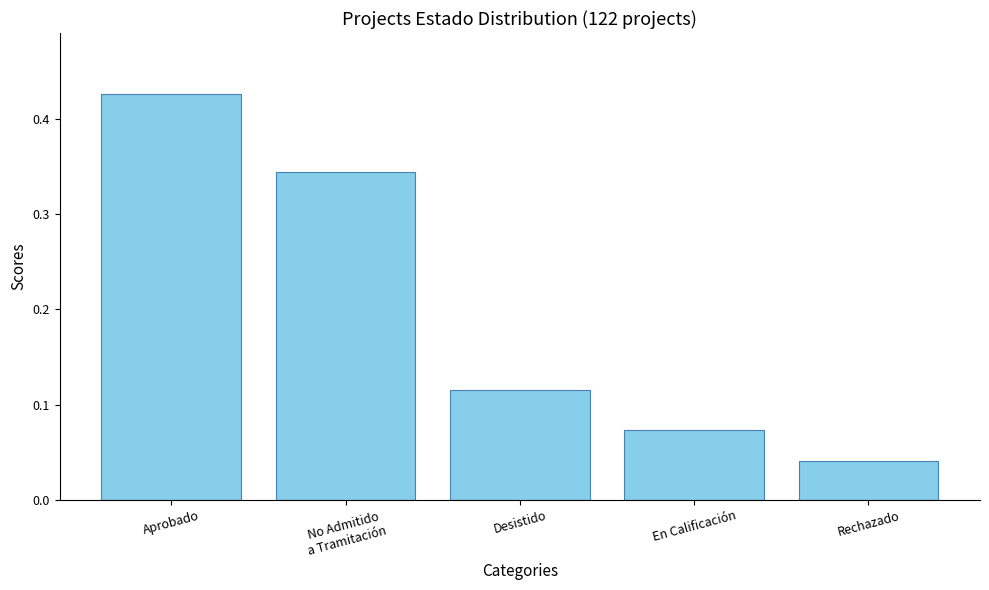

True or false: the data shows 0.3 at Aprobado.

False